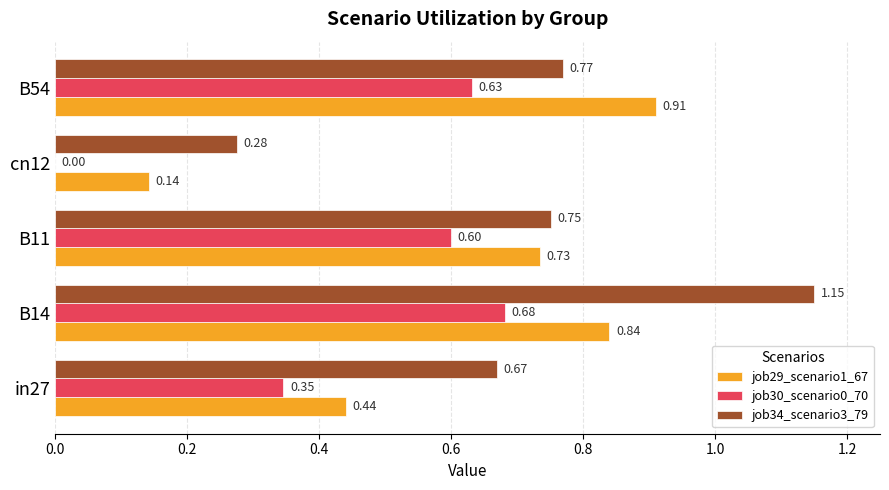

Between in27 and cn12, which series saw the biggest shift?

job34_scenario3_79